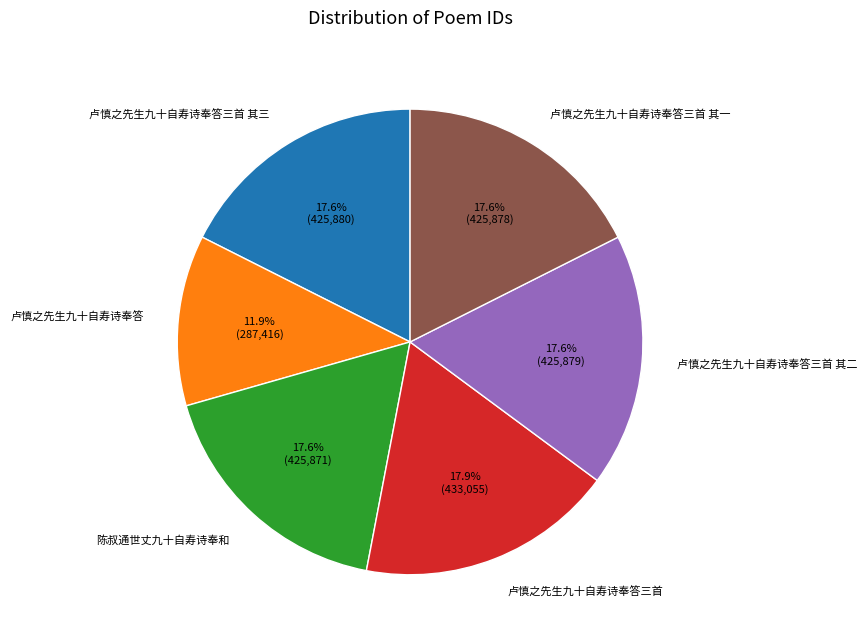

Approximately how many times larger is the value at 卢慎之先生九十自寿诗奉答三首 其三 compared to 卢慎之先生九十自寿诗奉答三首?

1.0